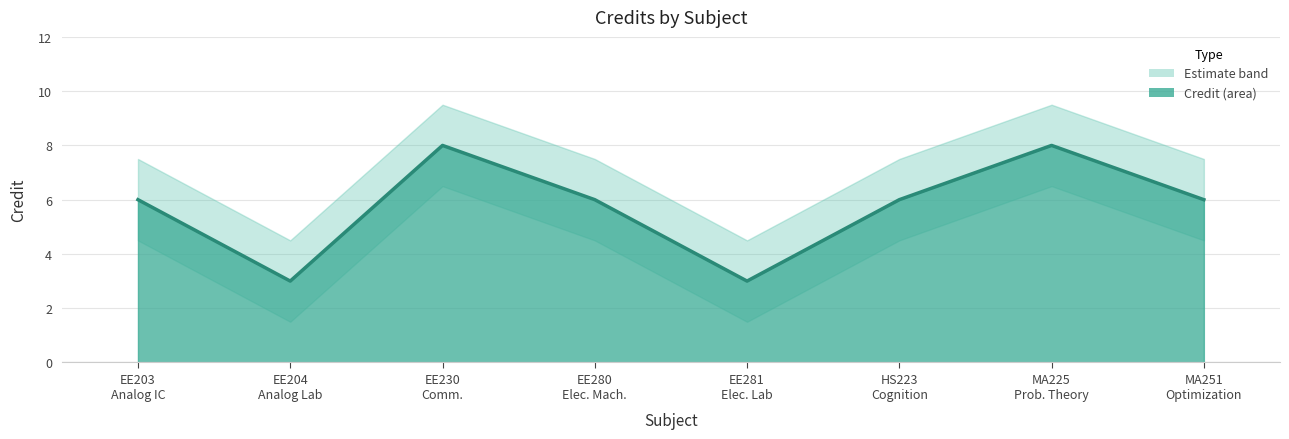

Rank the categories by value from lowest to highest.

EE204
Analog Lab, EE281
Elec. Lab, EE203
Analog IC, EE280
Elec. Mach., HS223
Cognition, MA251
Optimization, EE230
Comm., MA225
Prob. Theory